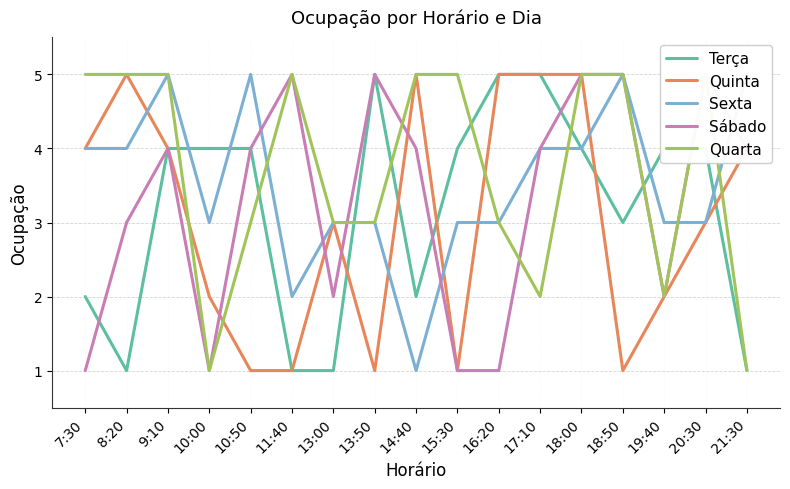

List the labels in order of Quinta value, smallest first.

10:50, 11:40, 13:50, 15:30, 18:50, 10:00, 19:40, 13:00, 20:30, 7:30, 9:10, 21:30, 8:20, 14:40, 16:20, 17:10, 18:00